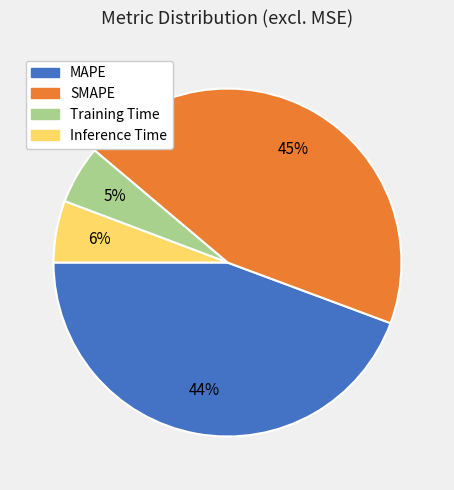

What percentage is the MAPE slice, to the nearest percent?

44%